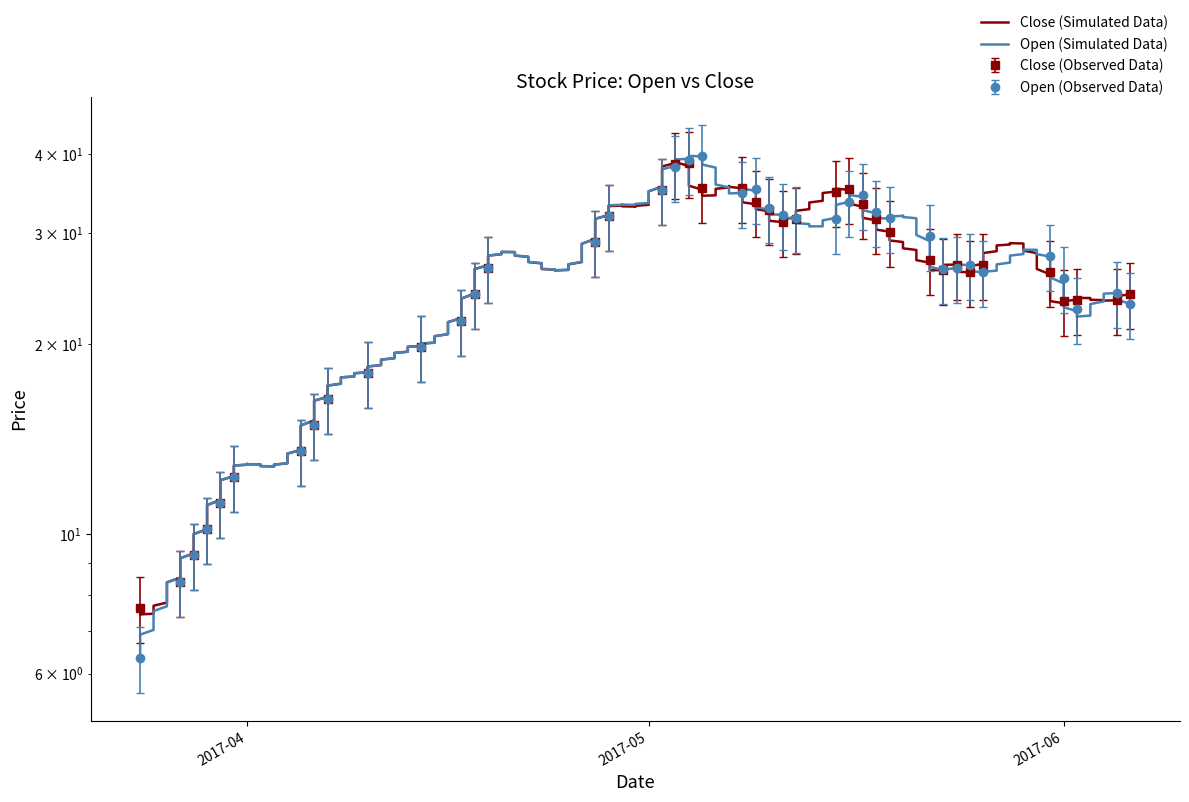

What is the sum of the close values at 2017-06-01 and 2017-04-27?

52.4